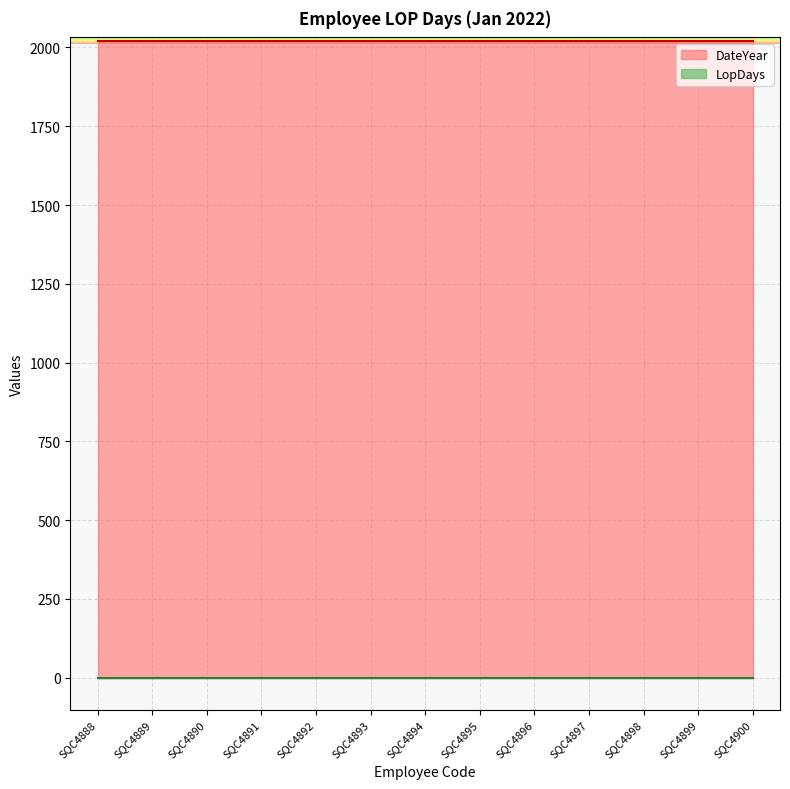

True or false: DateYear has more than 2 points higher than both neighbors.

False